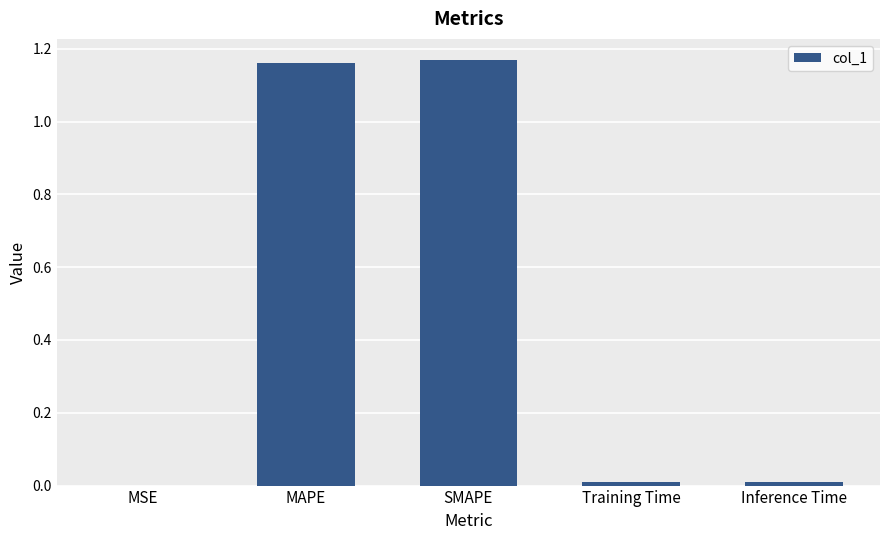

Are the bars grouped side by side (vs. stacked)?

No